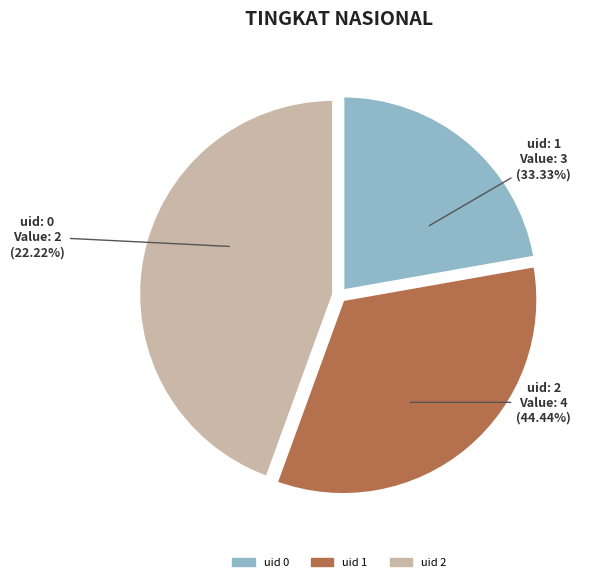

Is the sum of 1 and 0 greater than half?

Yes